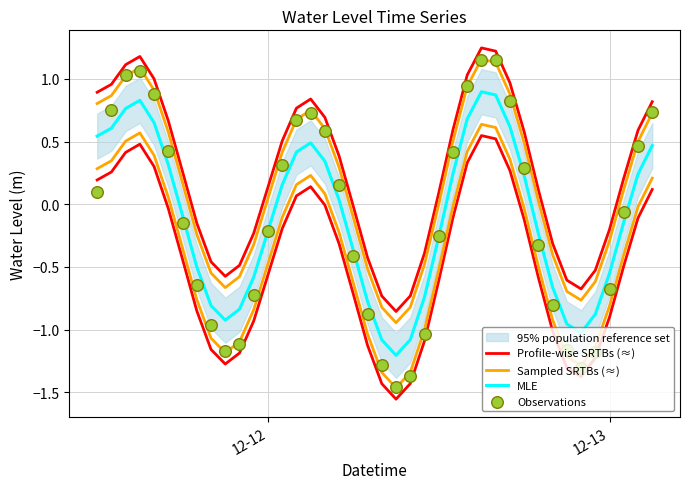

Is the value of Profile-wise SRTBs (≈) at 31 greater than the value of Sampled SRTBs (≈) at 20?

Yes